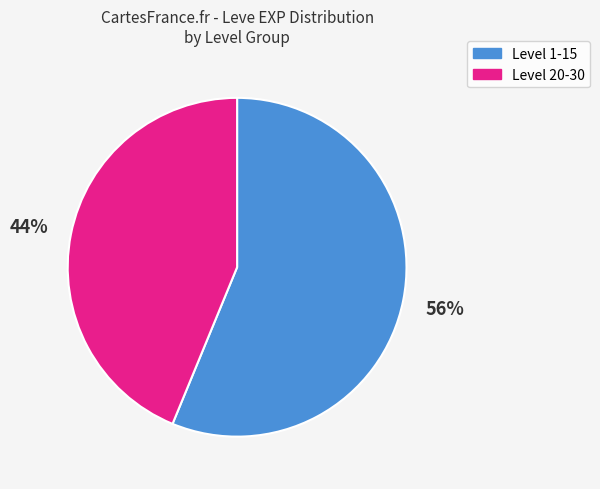

Is there any slice that represents more than half of the pie?

Yes